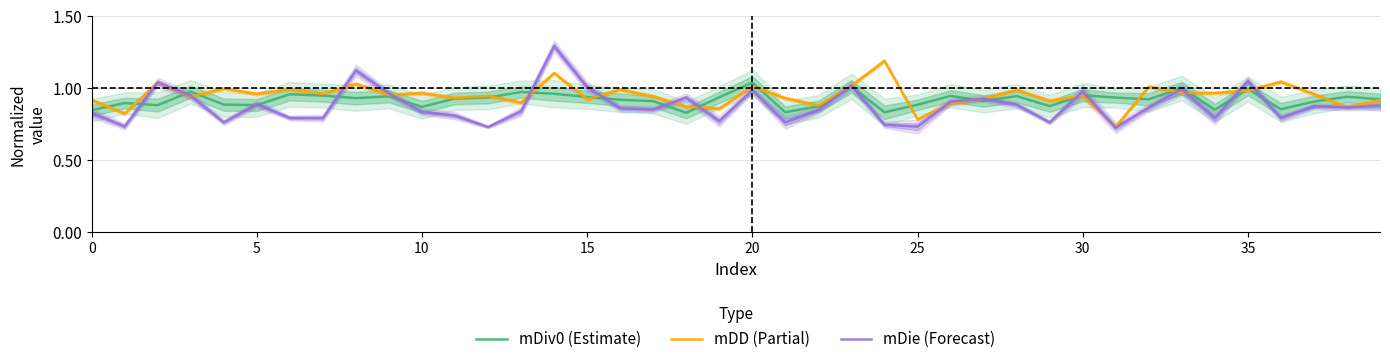

True or false: mDiv0 (Estimate) has a value of 0.5 at 35.

False